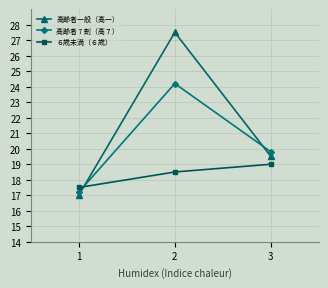

Reading left to right, transcribe all the data shown in this chart.

高齢者一般（高一）: 17.0	27.5	19.5
高齢者 7 割（高７）: 17.2	24.2	19.8
６歳未満（６歳）: 17.5	18.5	19.0